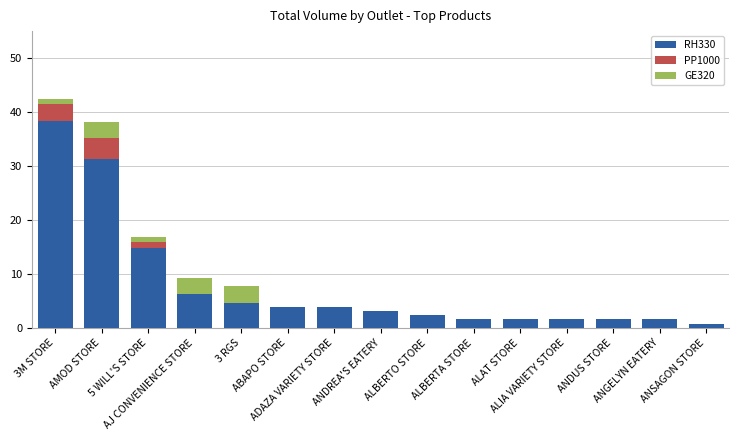

What is the maximum value for RH330?

38.3